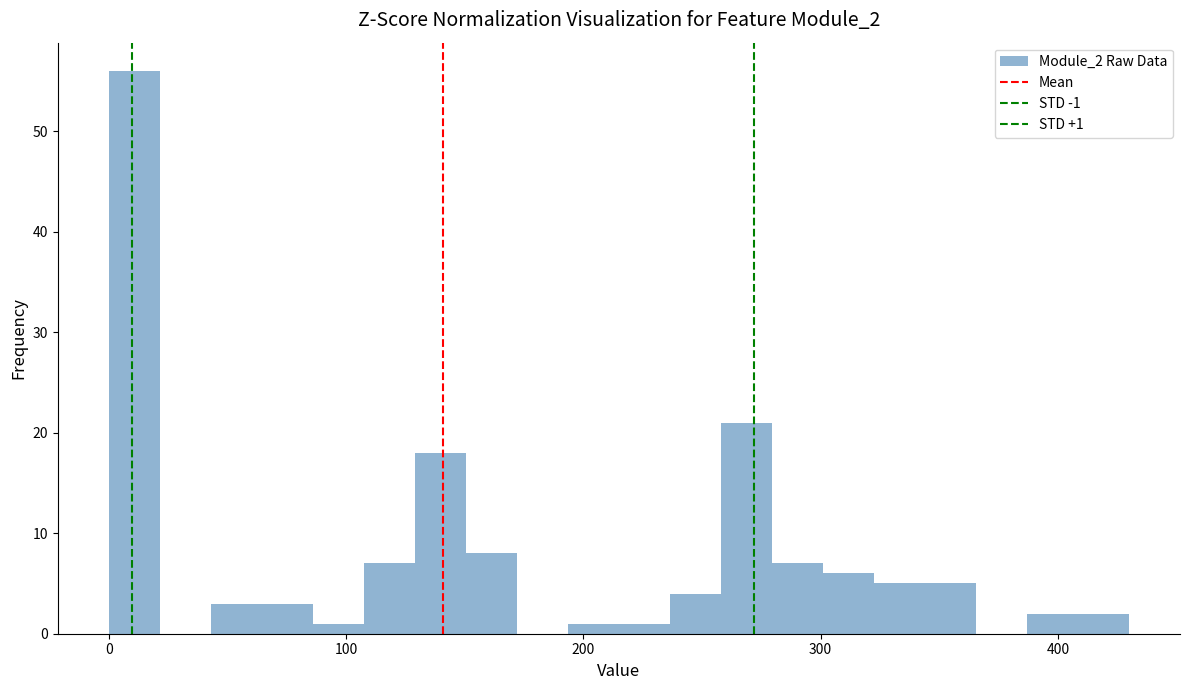

Around what value on the x-axis is the tallest bar? Give the approximate position of its centre, as read against the axis.

10